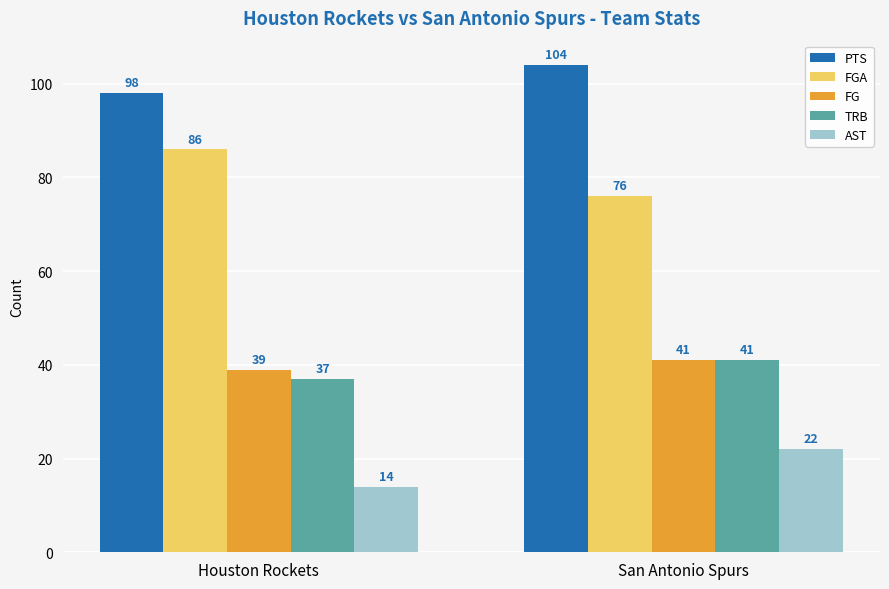

List the labels in order of FGA value, largest first.

Houston Rockets, San Antonio Spurs